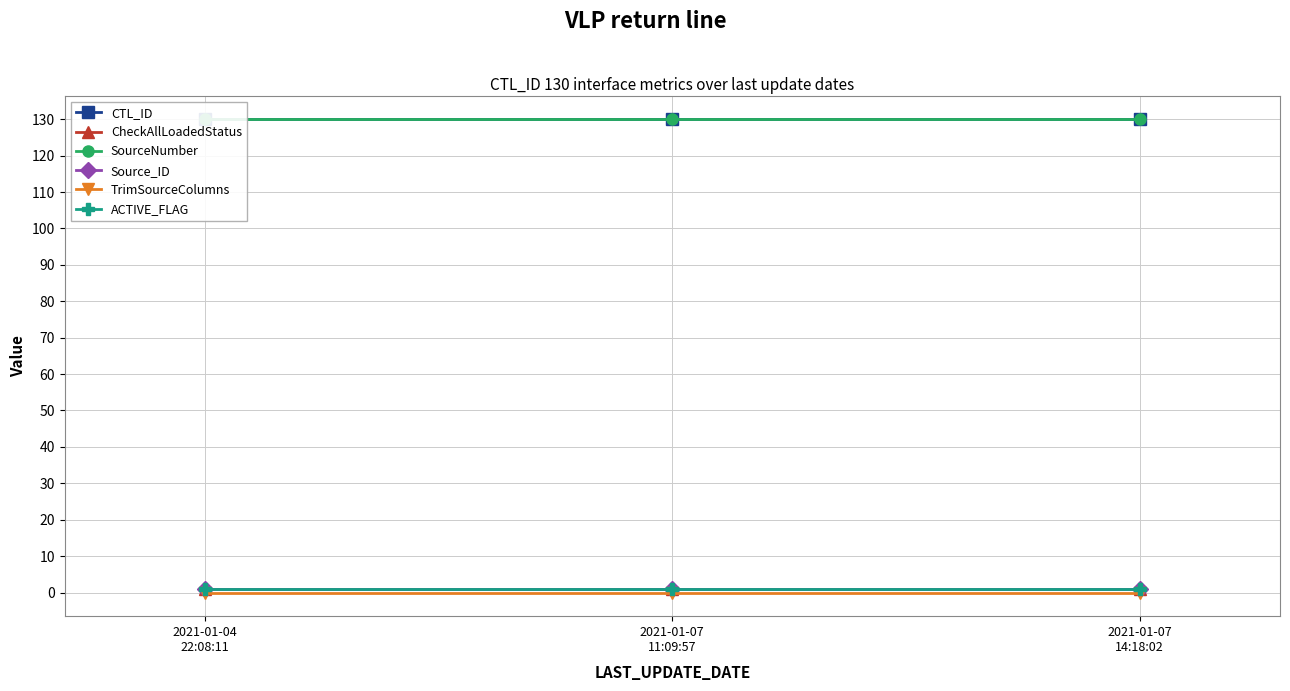

What is the maximum value shown in the chart?

130